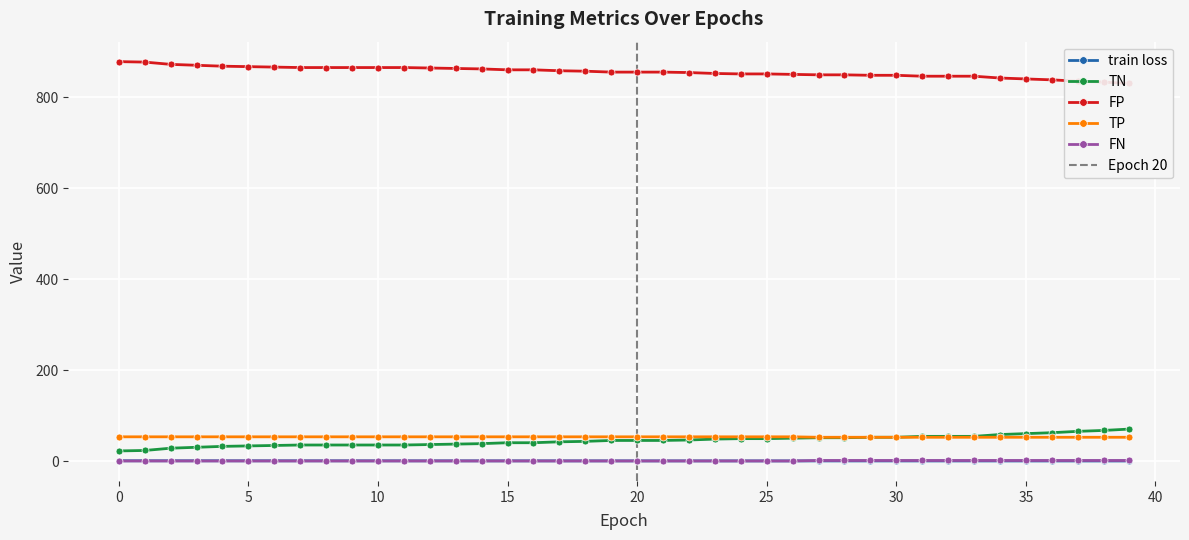

Which series has the widest spread of values?

TN